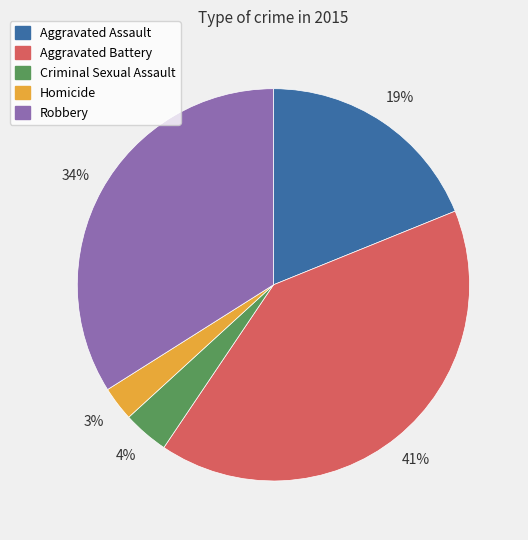

Between Aggravated Battery and Aggravated Assault, which is larger?

Aggravated Battery